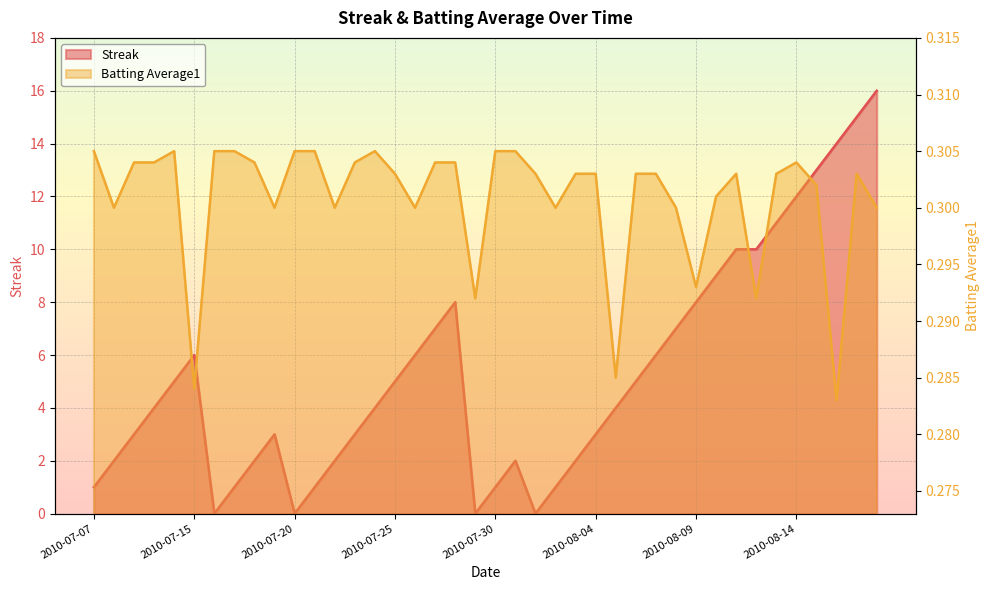

Reading left to right, list all the values displayed in this chart.

Streak: 1.0	2.0	3.0	4.0	5.0	6.0	0.0	1.0	2.0	3.0	0.0	1.0	2.0	3.0	4.0	5.0	6.0	7.0	8.0	0.0	1.0	2.0	0.0	1.0	2.0	3.0	4.0	5.0	6.0	7.0	8.0	9.0	10.0	10.0	11.0	12.0	13.0	14.0	15.0	16.0
Batting Average1: 0.3	0.3	0.3	0.3	0.3	0.3	0.3	0.3	0.3	0.3	0.3	0.3	0.3	0.3	0.3	0.3	0.3	0.3	0.3	0.3	0.3	0.3	0.3	0.3	0.3	0.3	0.3	0.3	0.3	0.3	0.3	0.3	0.3	0.3	0.3	0.3	0.3	0.3	0.3	0.3